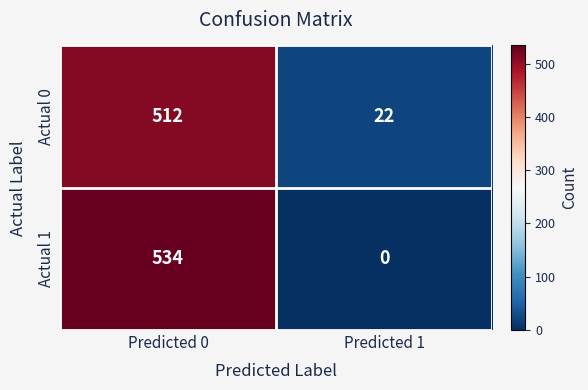

At which category is the sum across all series the highest?

Predicted 0